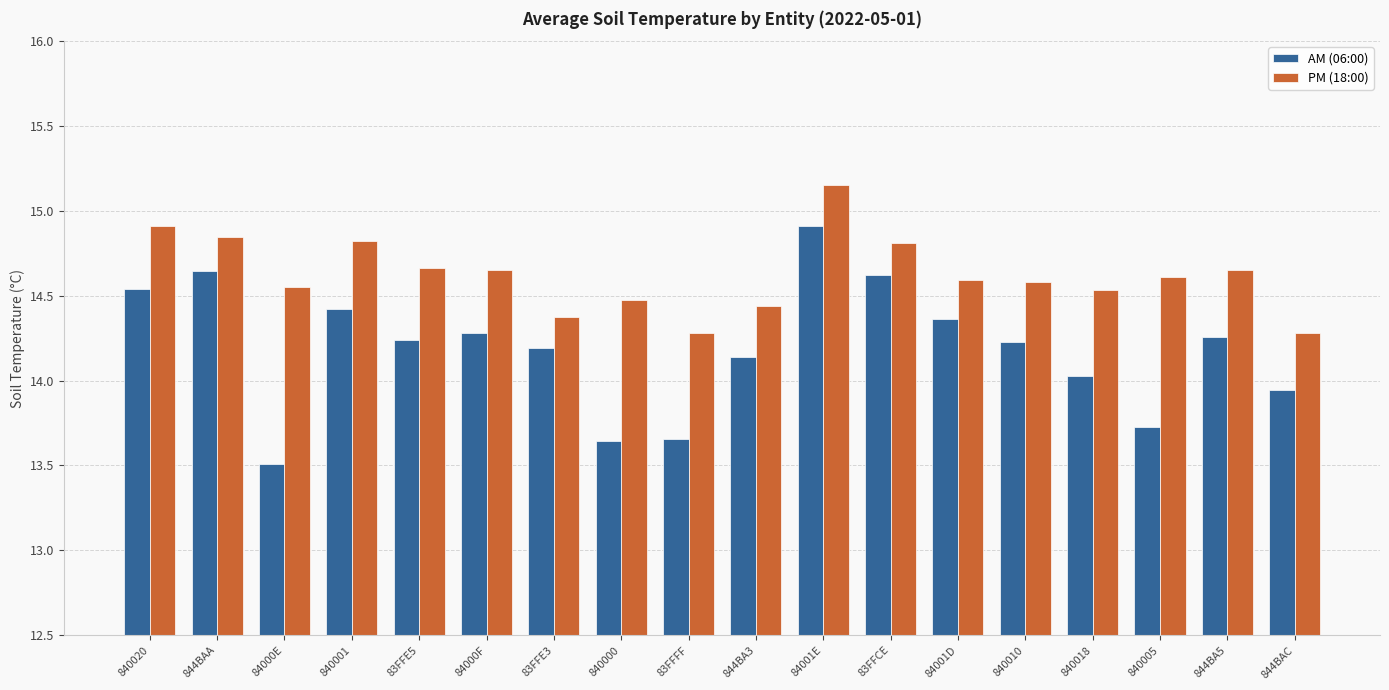

What is the label of the 18th bar from the right?

840020